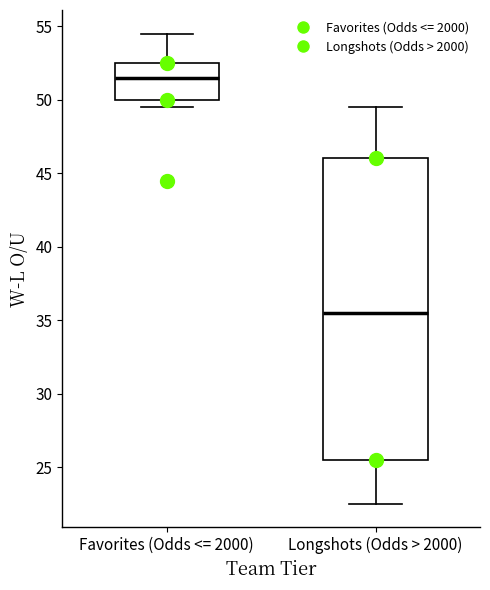

Comparing the boxes themselves (not the whiskers), which one is the tallest?

Longshots (Odds > 2000)